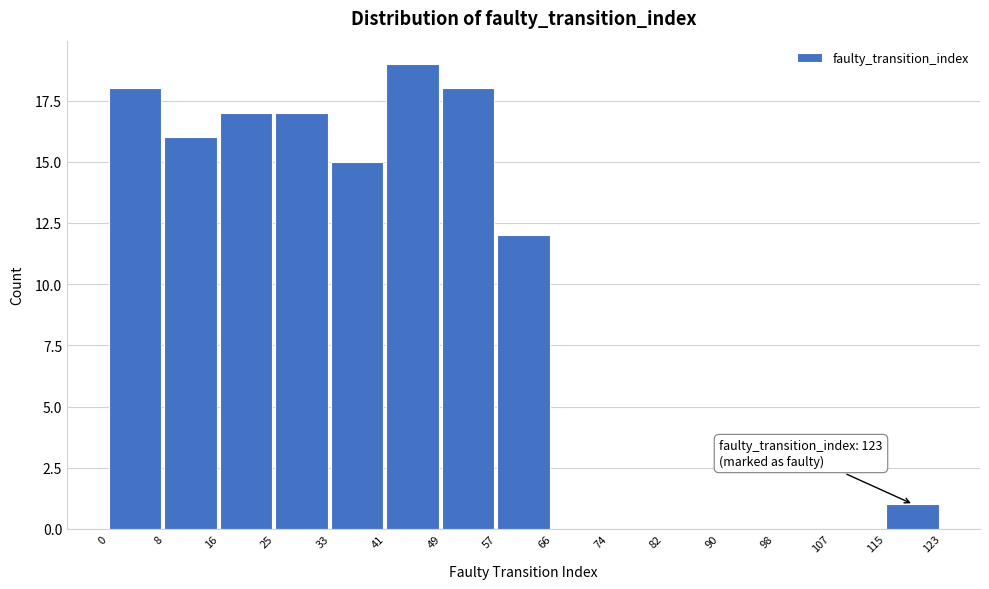

Over which range of the x-axis is the bar tallest?

41 to 49